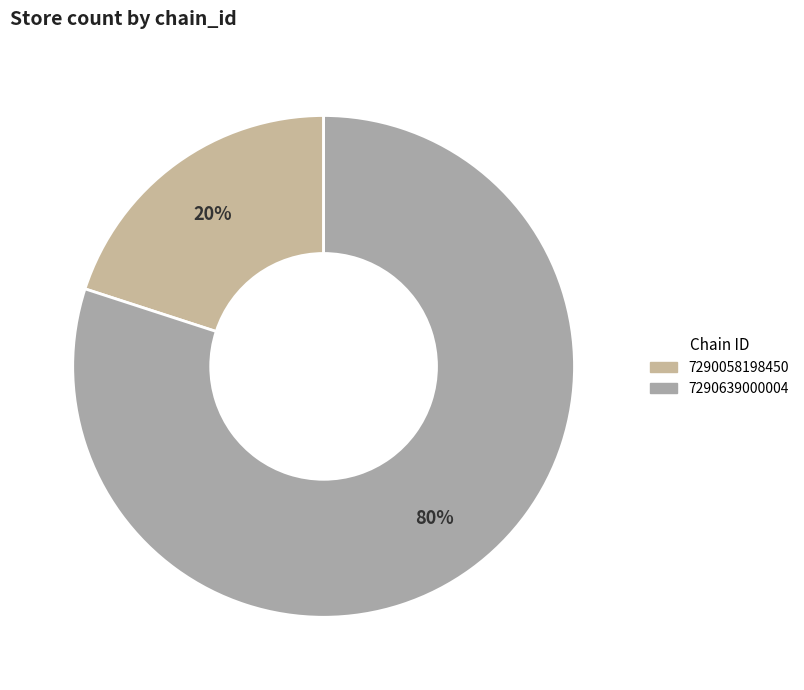

To the nearest percent, what percentage of the pie is 7290639000004?

80%